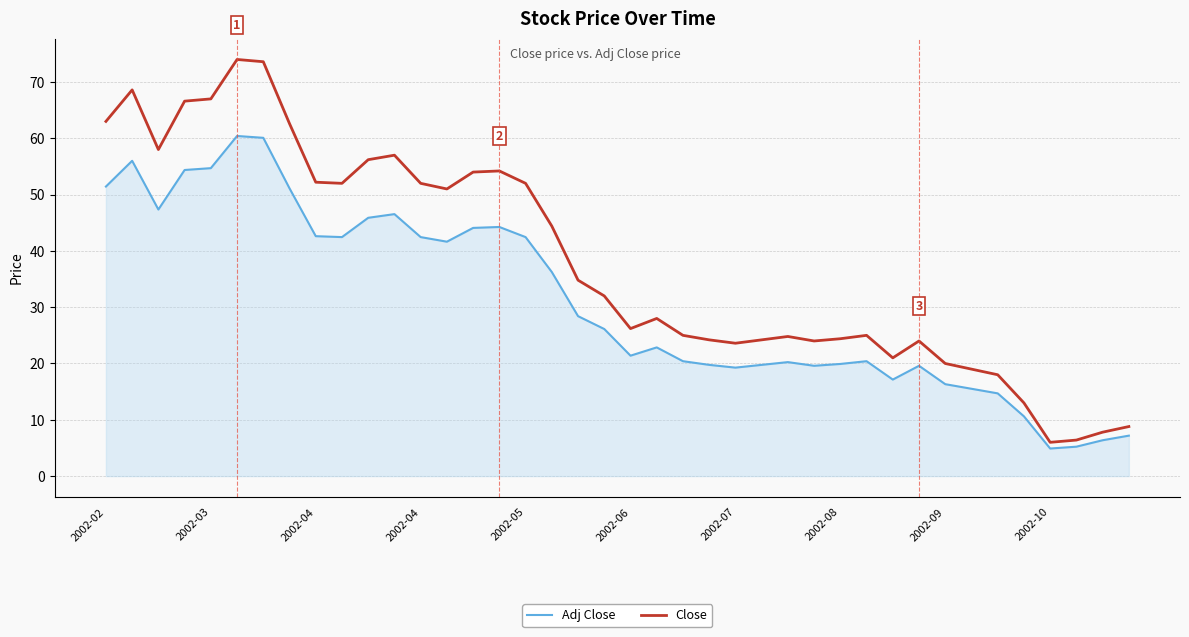

Which series has the widest spread of values?

Close